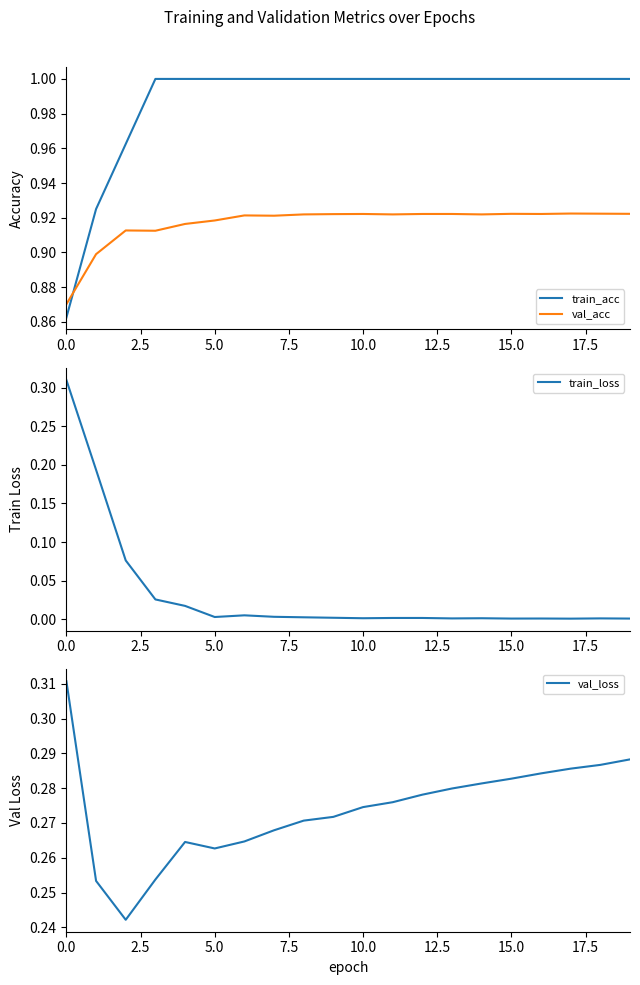

True or false: train_acc and val_acc intersect in this chart.

True